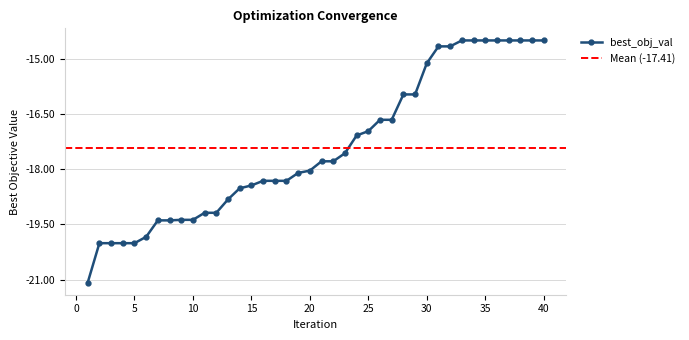

Rank the categories by value from lowest to highest.

1, 2, 3, 4, 5, 6, 7, 8, 9, 10, 11, 12, 13, 14, 15, 16, 17, 18, 19, 20, 21, 22, 23, 24, 25, 26, 27, 28, 29, 30, 31, 32, 33, 34, 35, 36, 37, 38, 39, 40